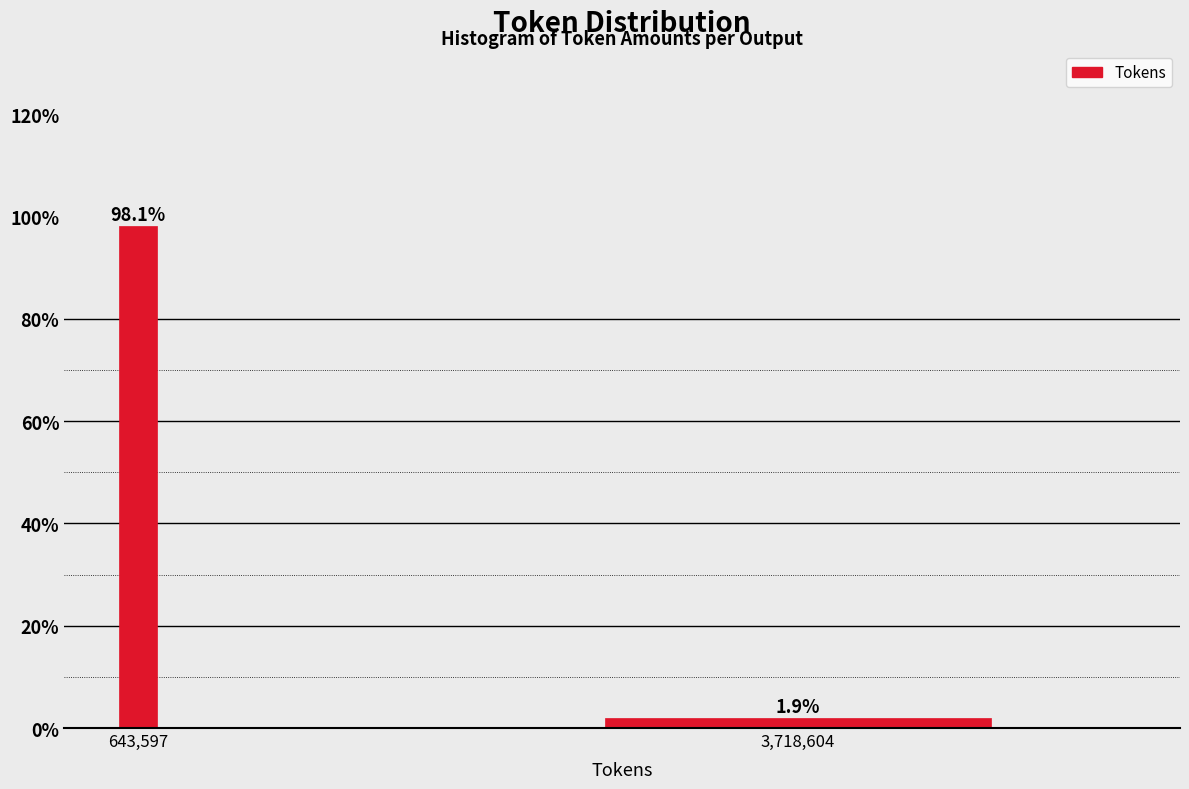

Reading right to left, list all the values displayed in this chart.

3,718,604=1.9	643,597=98.1